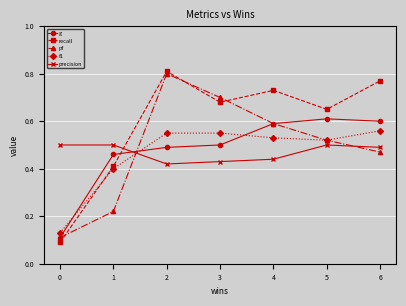

How many f1 values are between 0 and 1?

7